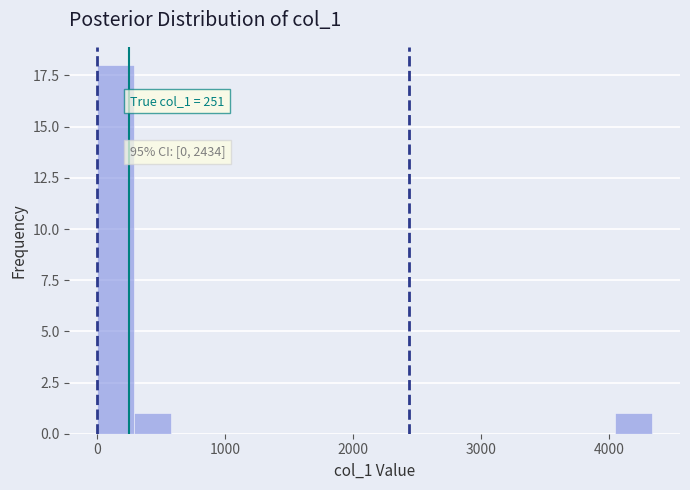

Read against the x-axis, roughly where is the centre of the tallest bar?

100